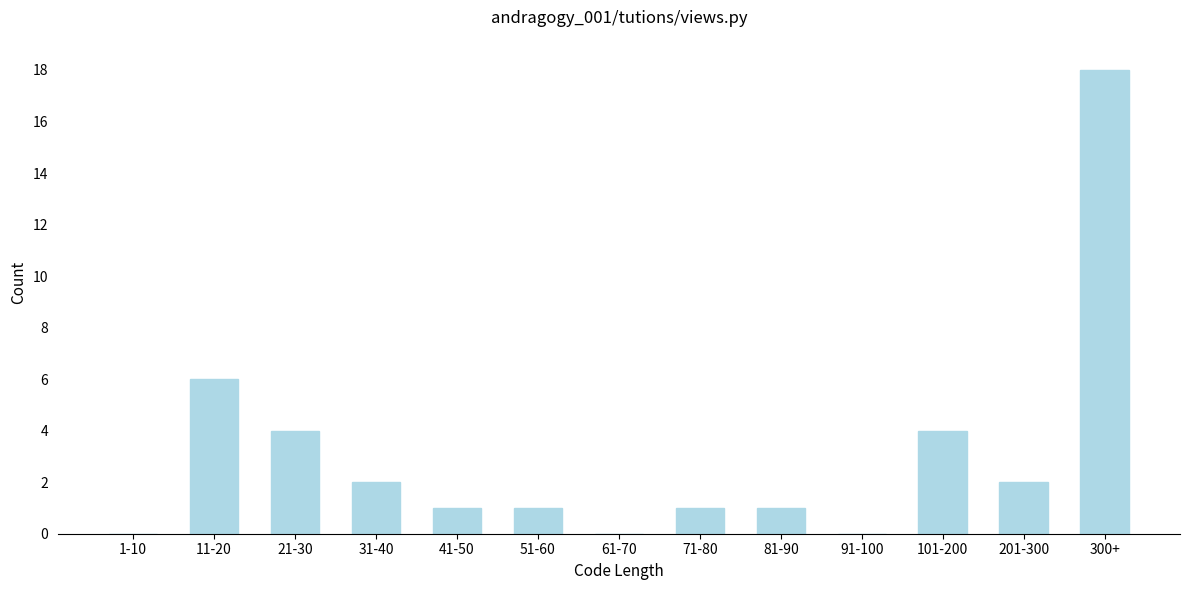

Reading right to left, what are all the values shown in this chart?

300+=18	201-300=2	101-200=4	91-100=0	81-90=1	71-80=1	61-70=0	51-60=1	41-50=1	31-40=2	21-30=4	11-20=6	1-10=0